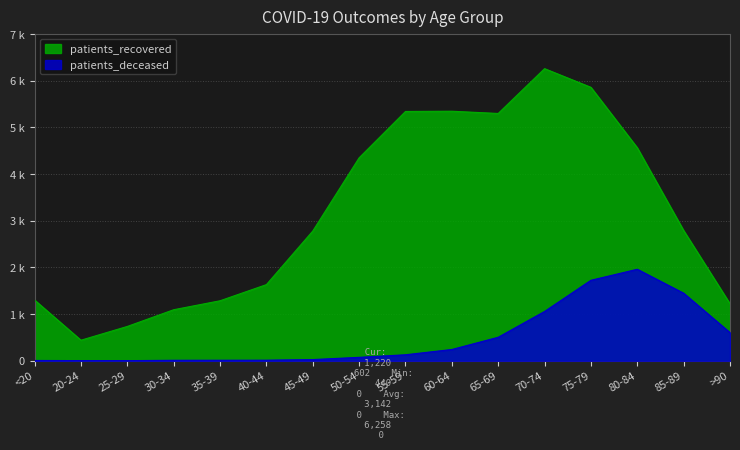

What is the difference between the patients_recovered values at 80-84 and 30-34?

3470